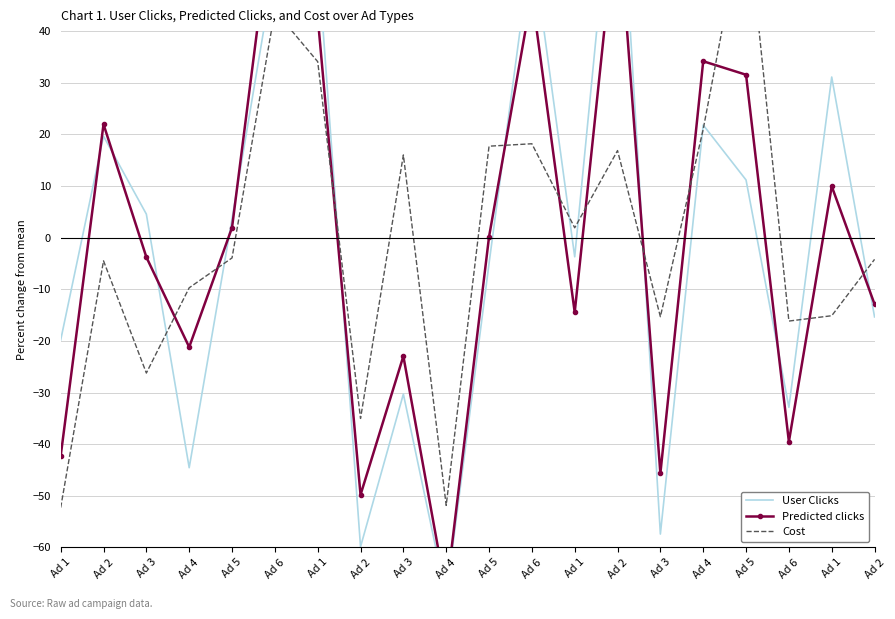

After their last crossing, which series has the higher values: User Clicks or Predicted clicks?

Predicted clicks